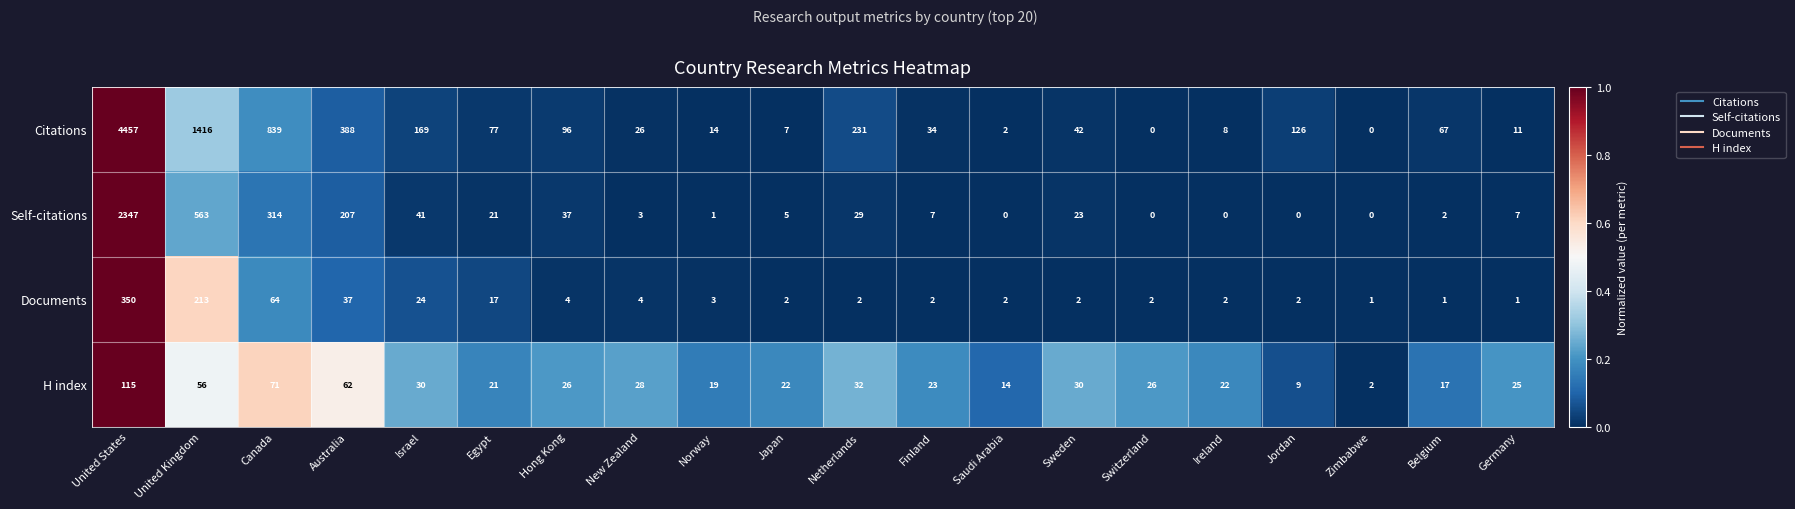

The value of Documents at Finland is 2. True or false?

True